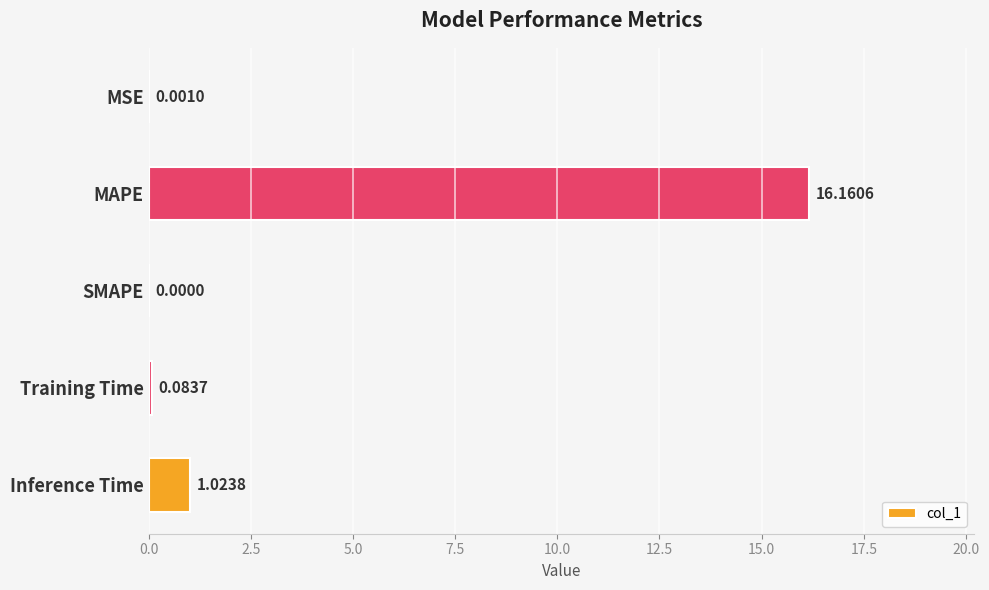

What is the change in value from MAPE to SMAPE?

-16.2